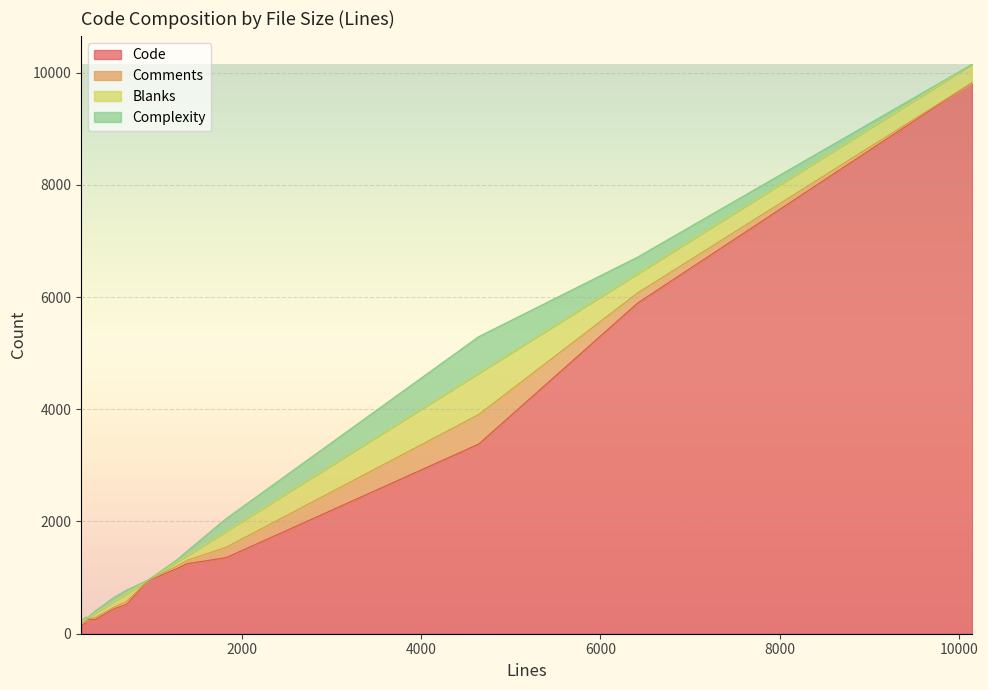

What is the highest value of the Code series?

9821